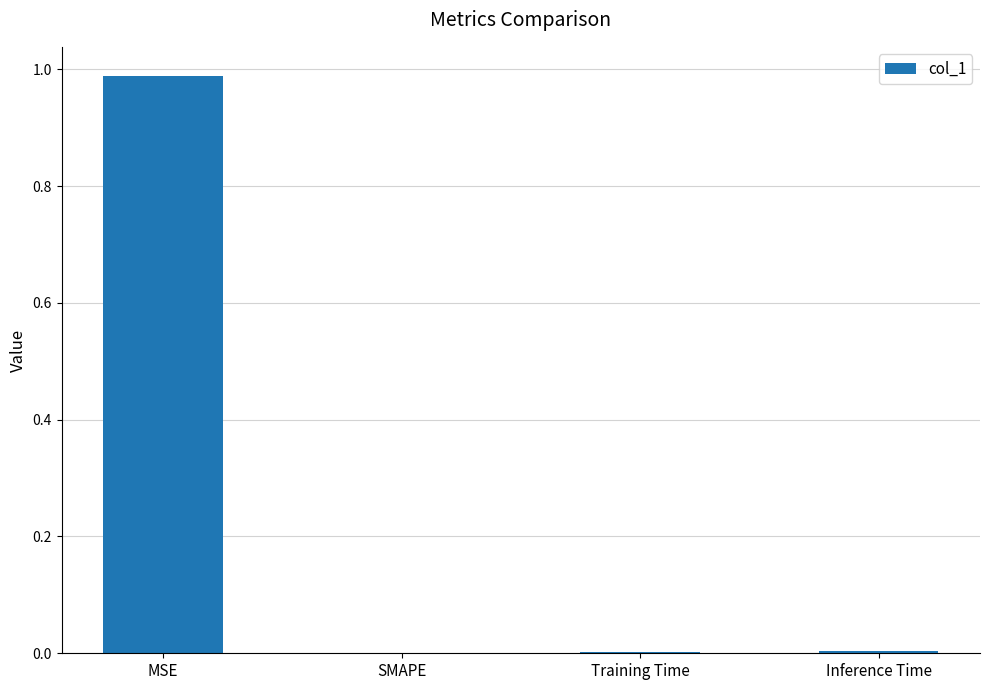

True or false: the data shows 1.7 at MSE.

False